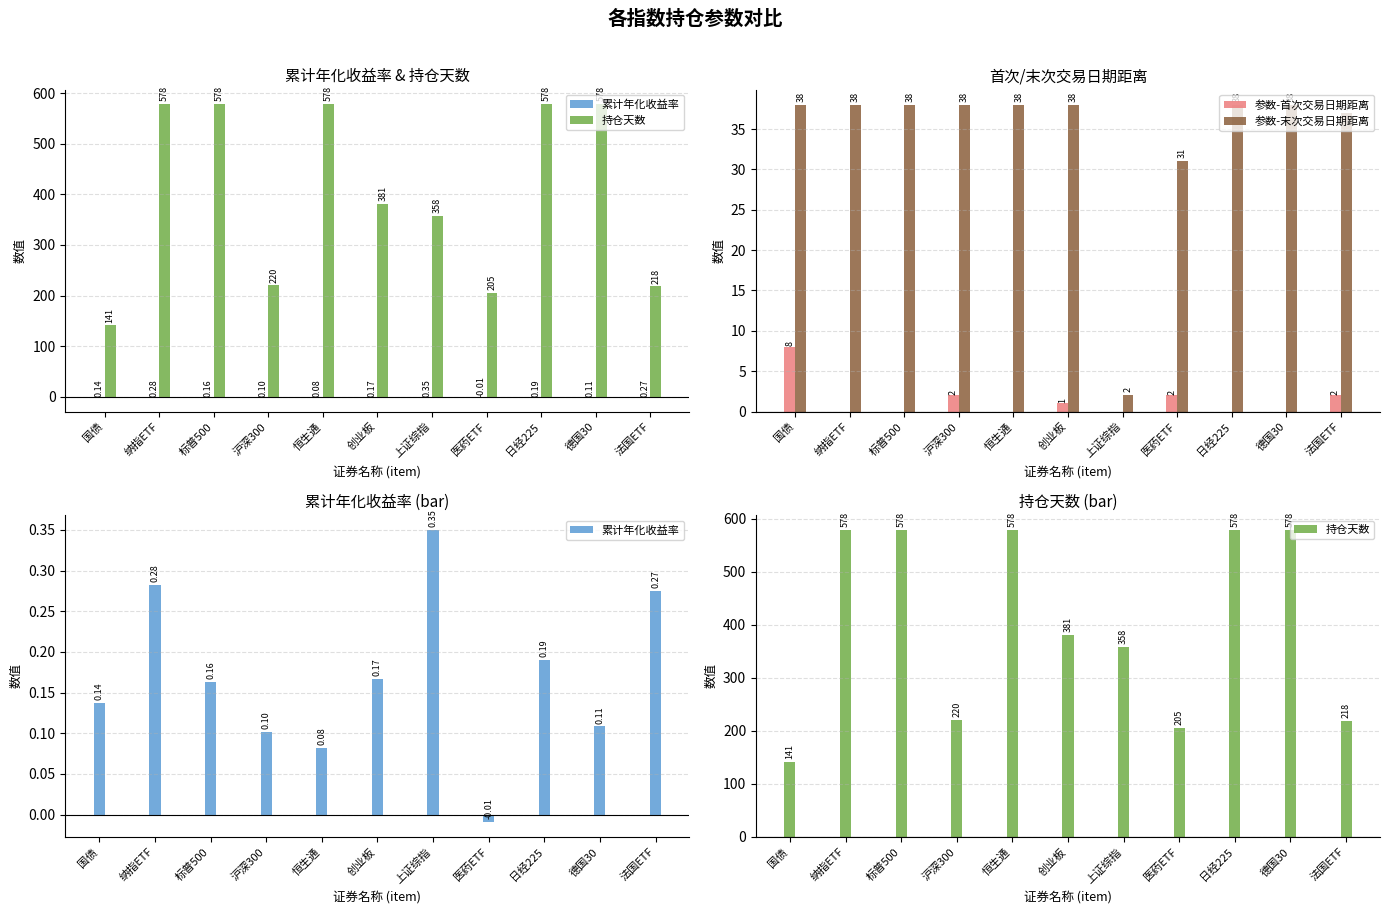

Does the chart contain any negative values?

Yes